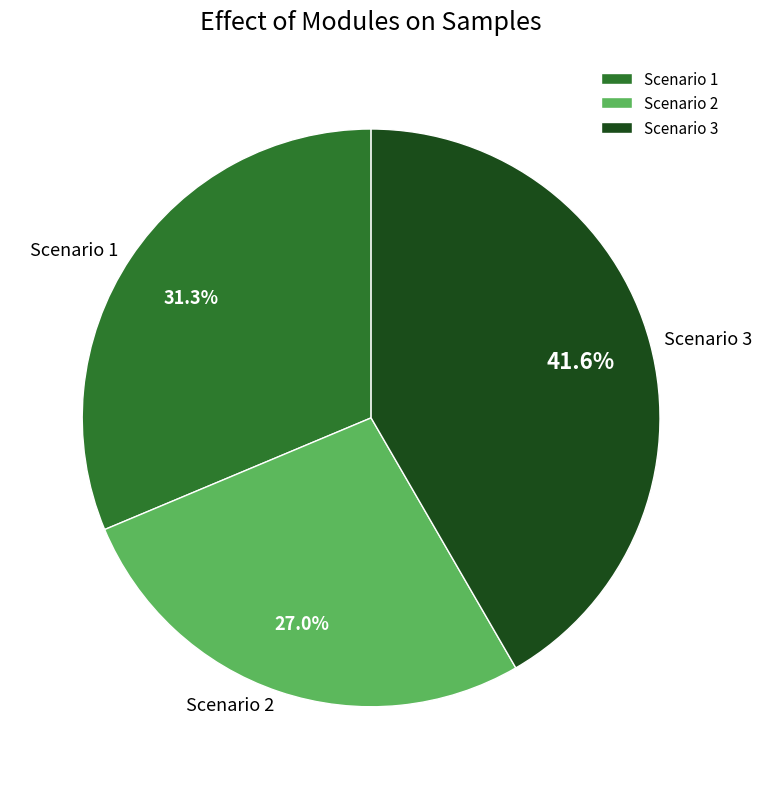

Which category has the smallest portion of the pie?

Scenario 2